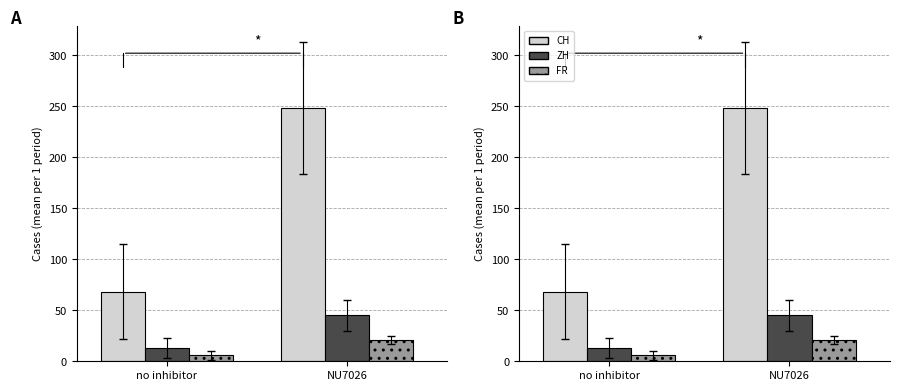

What is the difference between the highest and lowest values at no inhibitor?

62.5